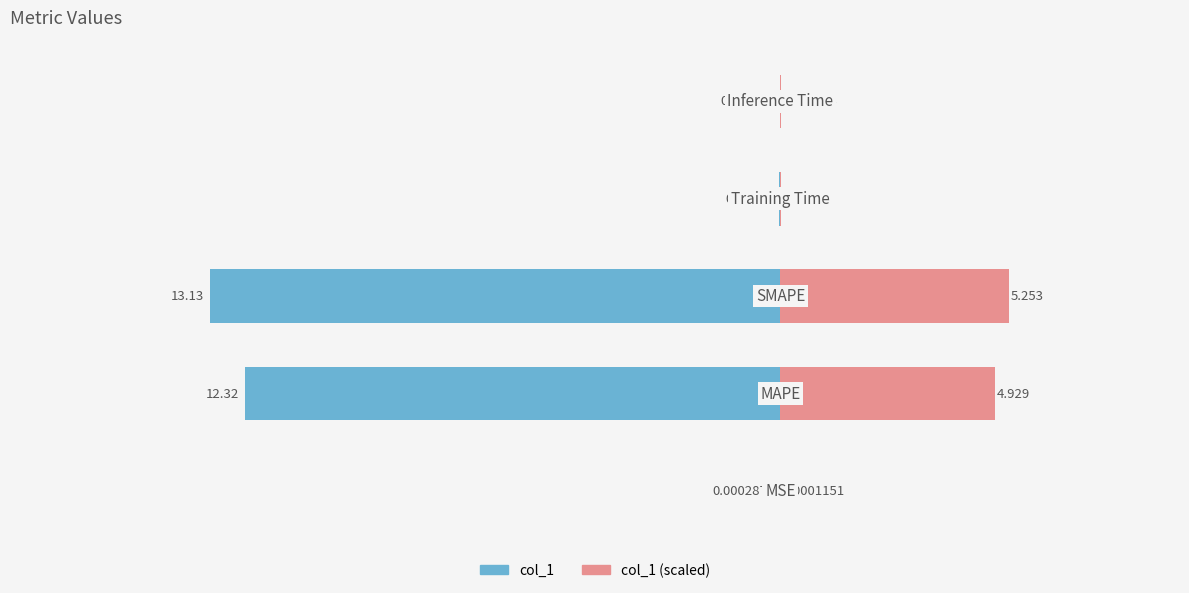

List the labels in order of col_1 value, smallest first.

2, 1, 3, 4, 0